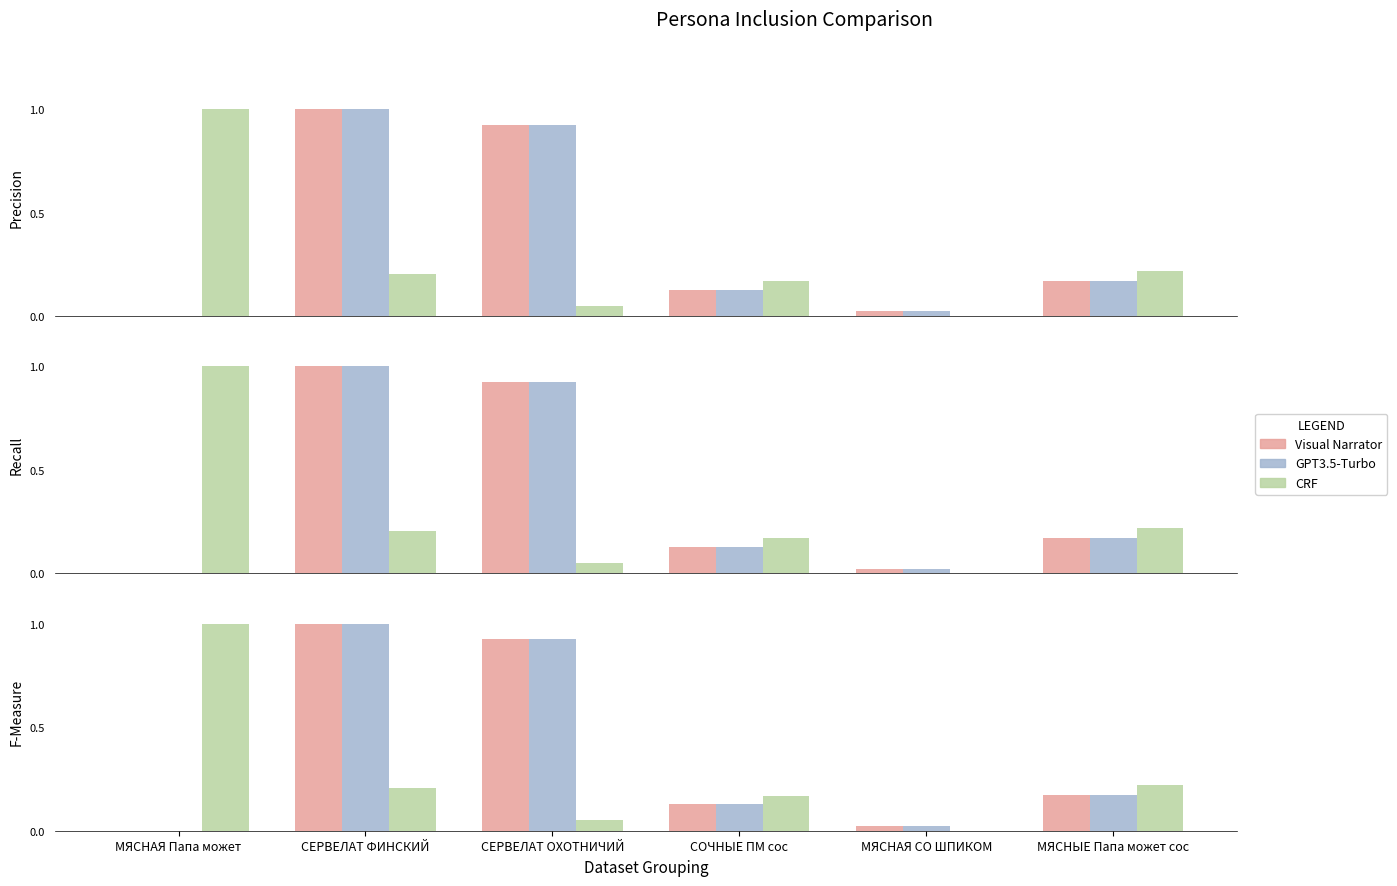

What is the label of the 3rd bar from the left?

СЕРВЕЛАТ ОХОТНИЧИЙ